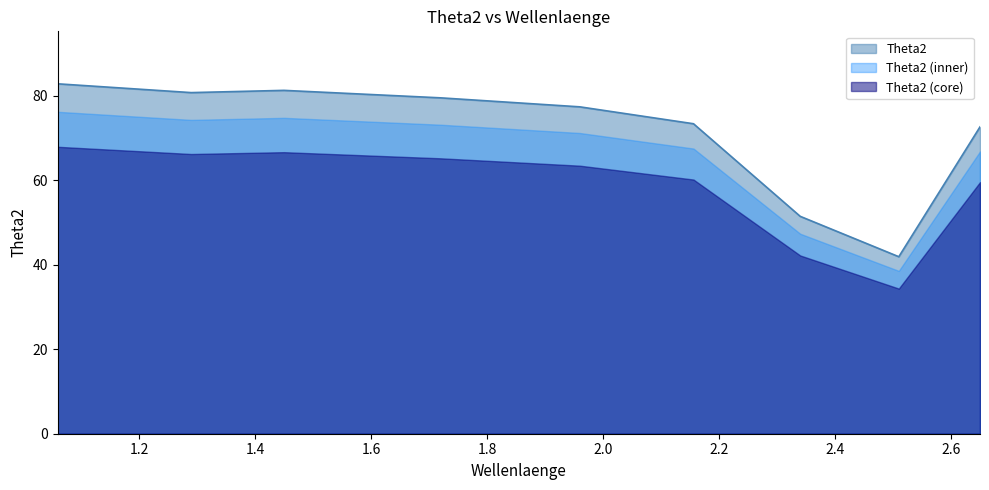

Is it true that the value at 1.06 is 129.9?

False